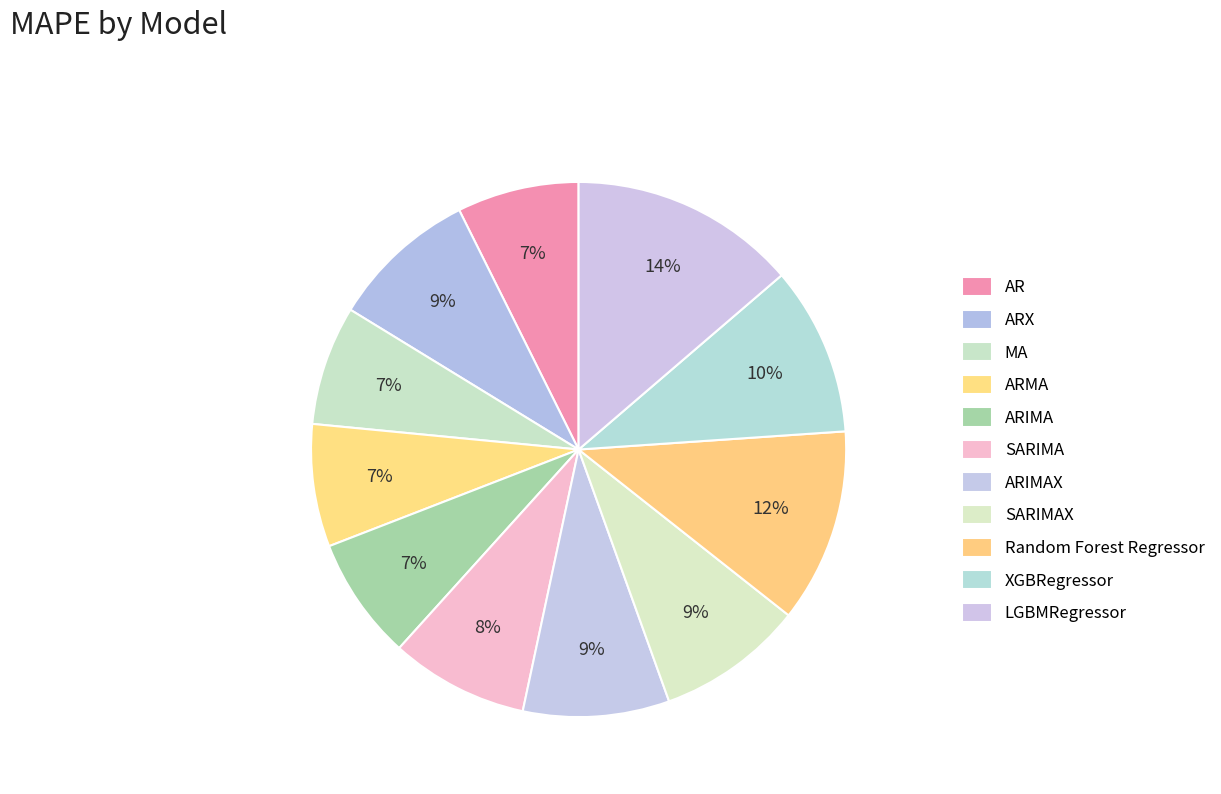

Count the number of slices in the pie.

11